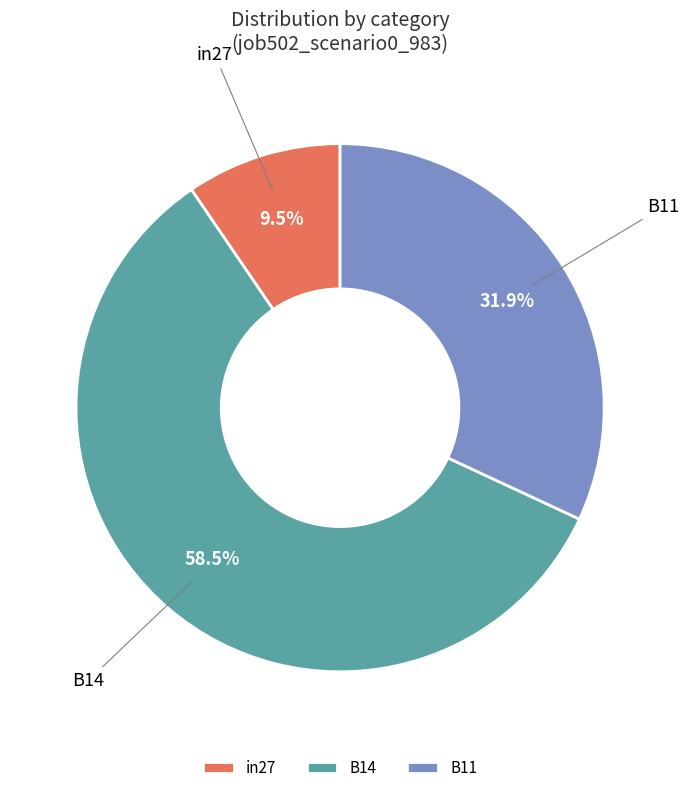

Does B11 represent more than half of the total?

No